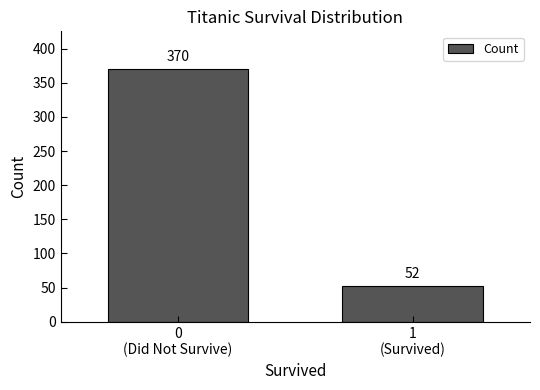

Reading right to left, transcribe all the data shown in this chart.

52	370